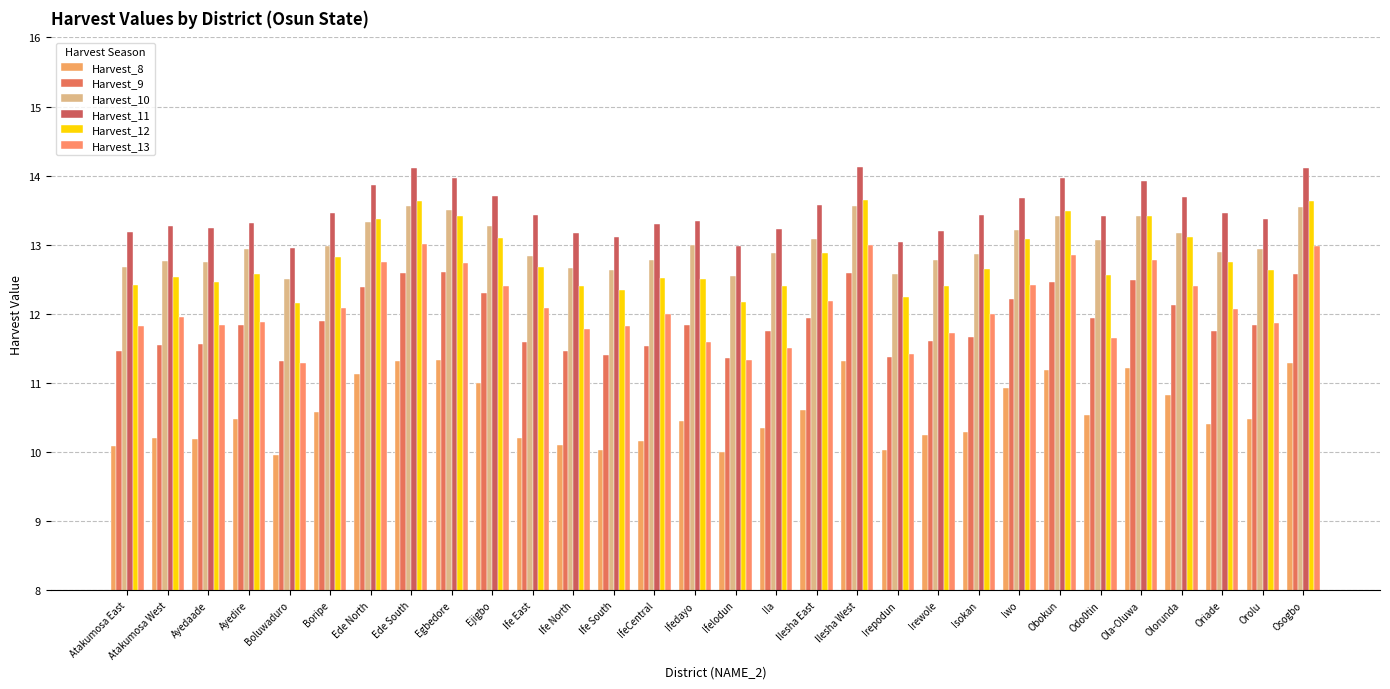

List the labels in order of Harvest_13 value, largest first.

Ede South, Ilesha West, Osogbo, Obokun, Ola-Oluwa, Ede North, Egbedore, Iwo, Ejigbo, Olorunda, Ilesha East, Boripe, Ife East, Oriade, IfeCentral, Isokan, Atakumosa West, Ayedire, Orolu, Ayedaade, Atakumosa East, Ife South, Ife North, Irewole, Odo0tin, Ifedayo, Ila, Irepodun, Ifelodun, Boluwaduro